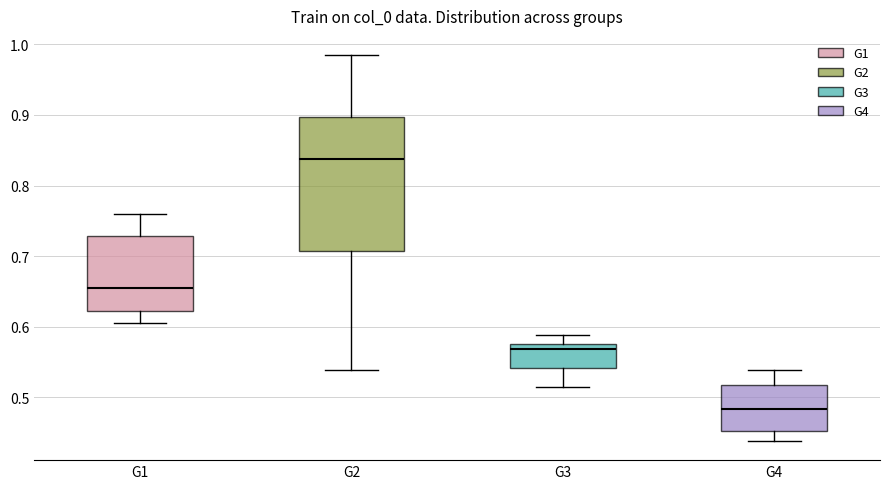

Reading left to right, transcribe this box plot: for each box, give where its median line is, the range the box spans, and where its two whiskers end, as read against the y-axis. The values are not printed on the chart, so give them approximately, as read against the axis.

G1: median 0.65, box 0.62 to 0.73, whiskers 0.60 to 0.76
G2: median 0.84, box 0.71 to 0.90, whiskers 0.54 to 0.98
G3: median 0.57, box 0.54 to 0.58, whiskers 0.51 to 0.59
G4: median 0.48, box 0.45 to 0.52, whiskers 0.44 to 0.54